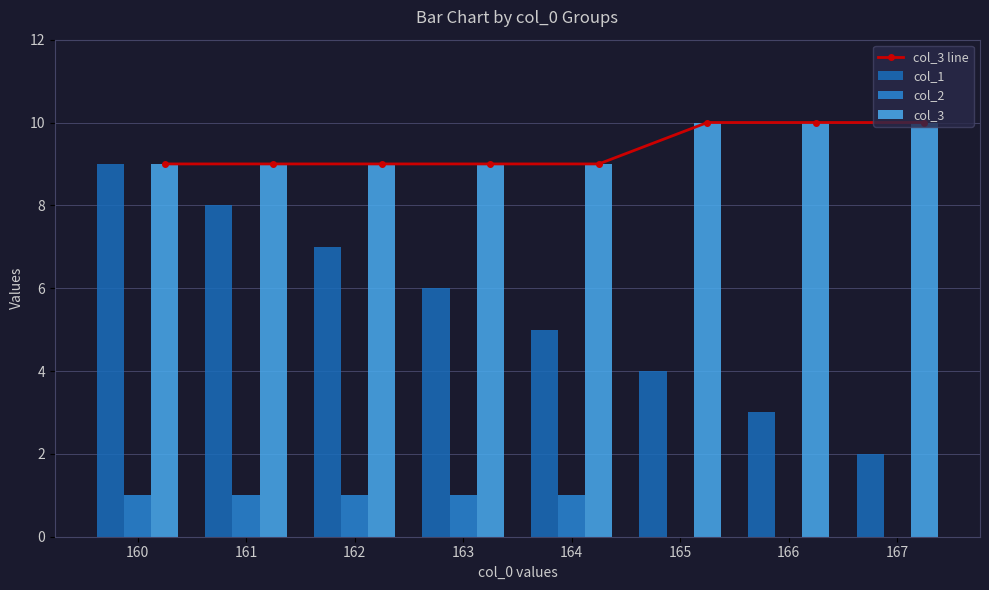

How many values in col_2 are above zero?

5